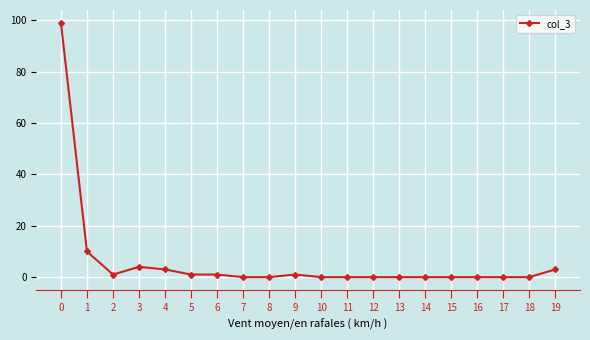

What is the sum of the values at 0 and 3?

103